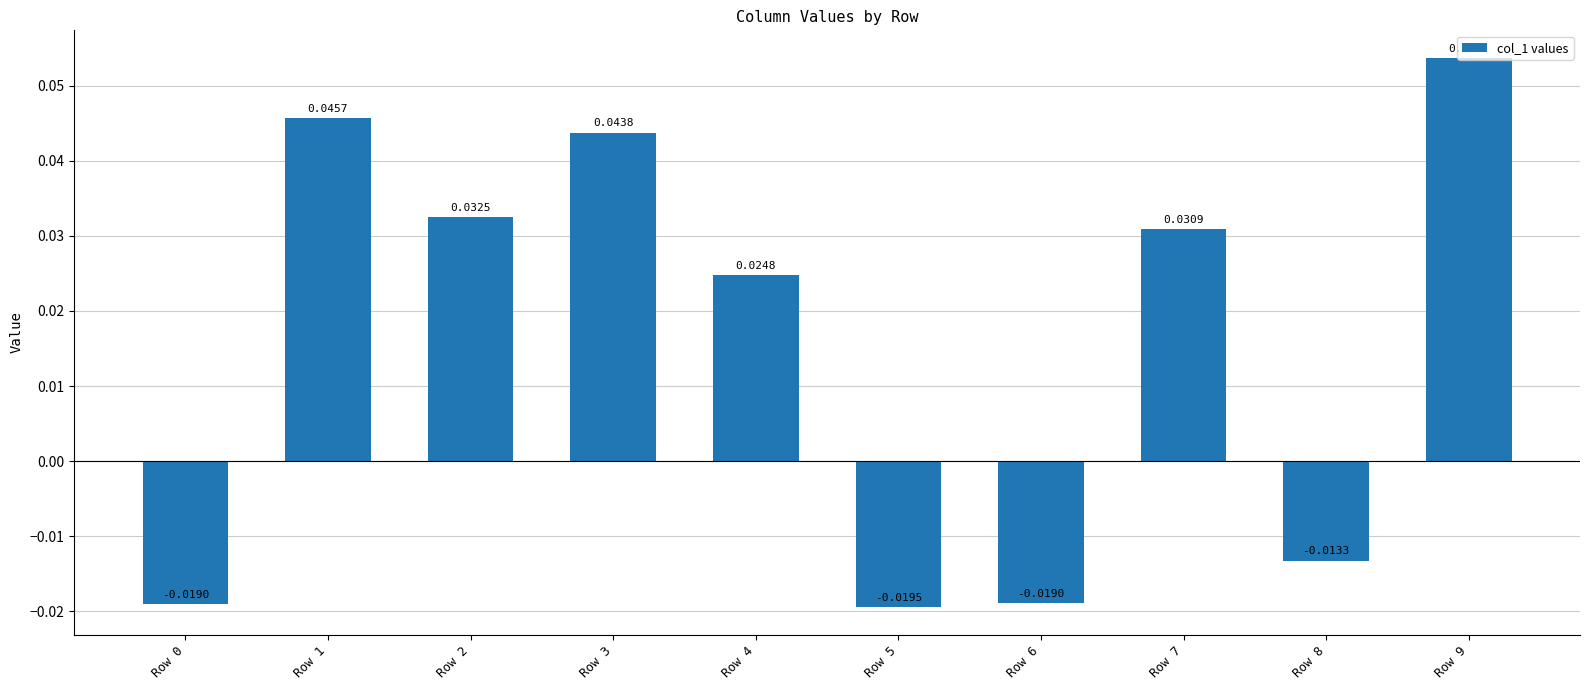

Which has a higher value, Row 4 or Row 3?

Row 3